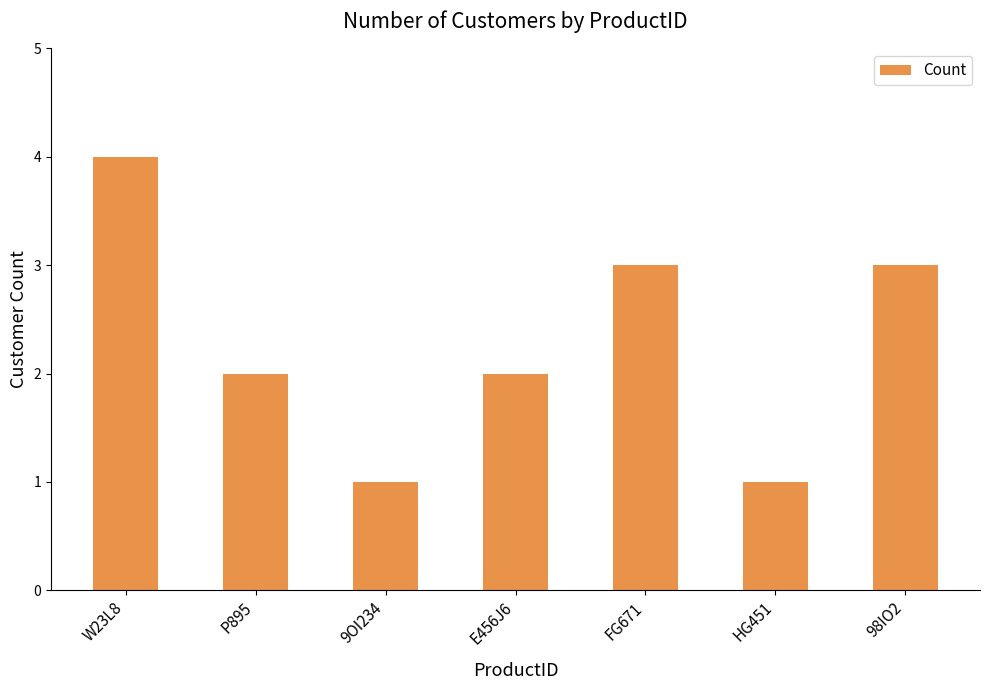

What is the difference between the values at 98IO2 and 9OI234?

2